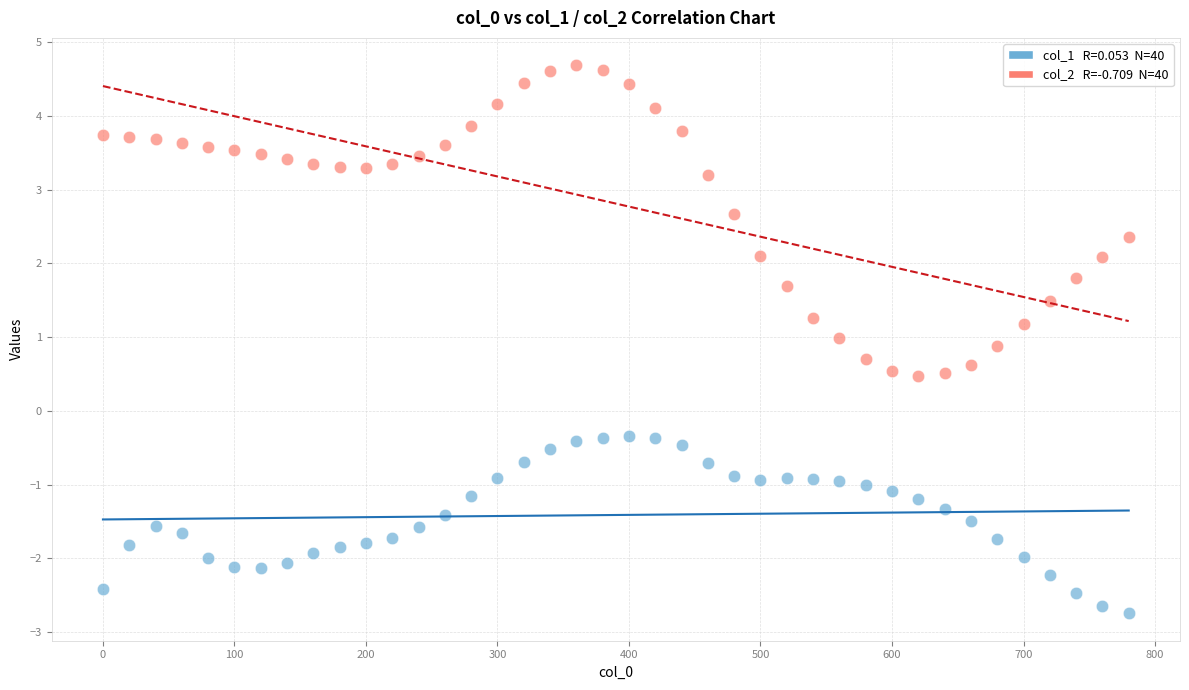

Across all data points, what is the range of Y values (max minus min)?

7.4